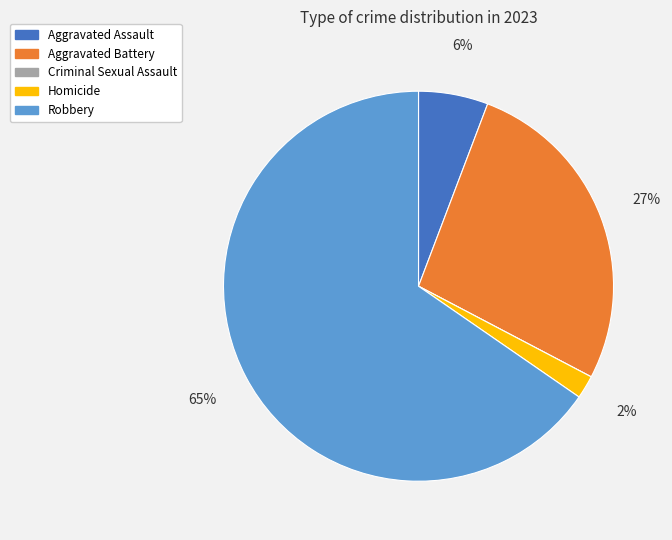

Is there any slice that represents more than half of the pie?

Yes